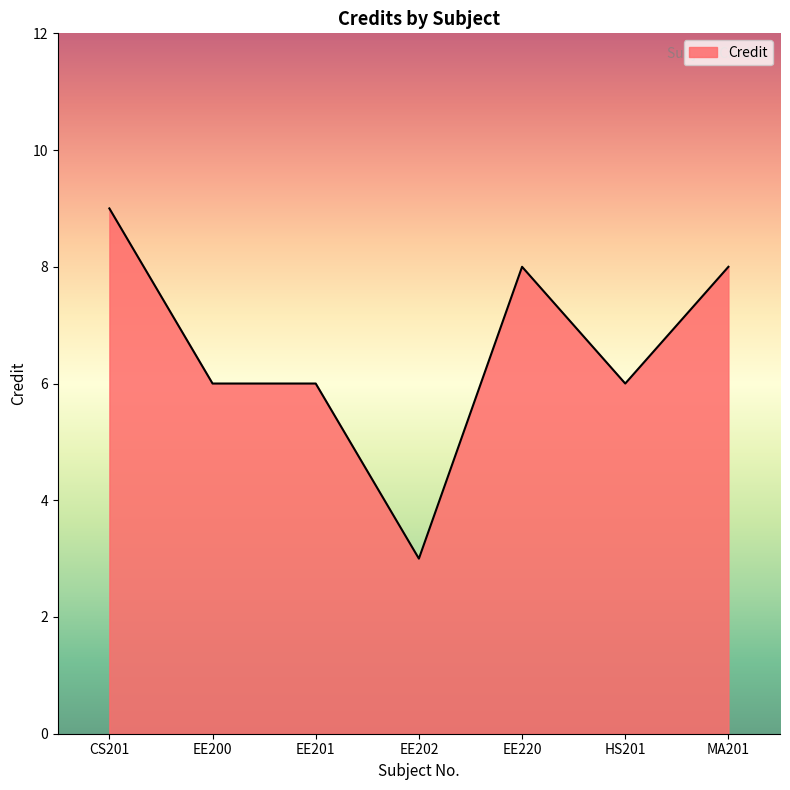

Does the chart display data point markers on the line(s)?

No